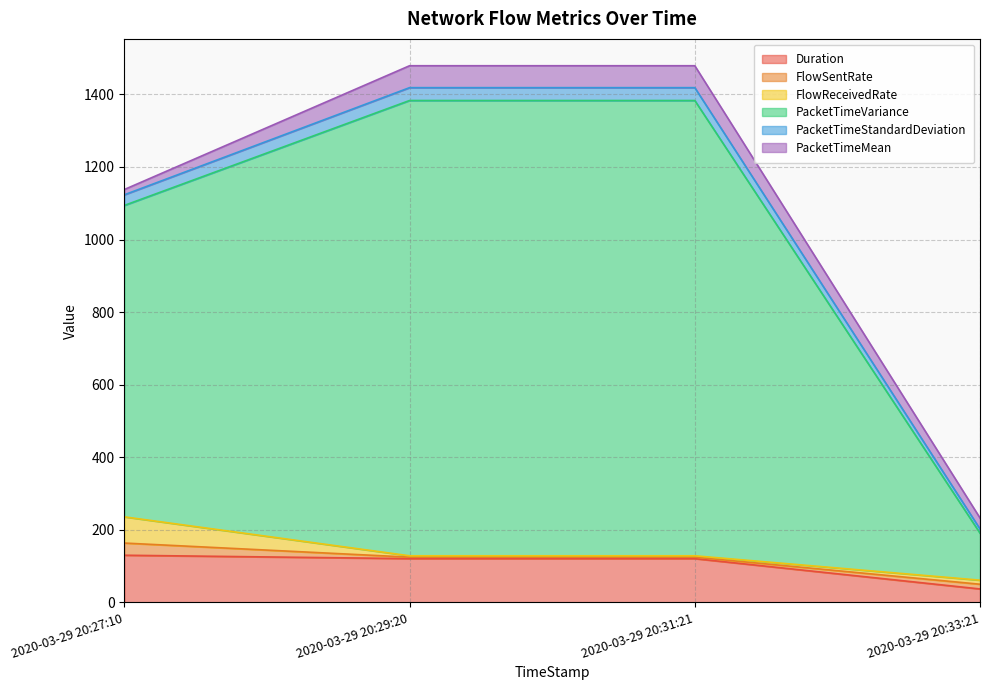

True or false: PacketTimeVariance has more than 2 interior local peaks.

False